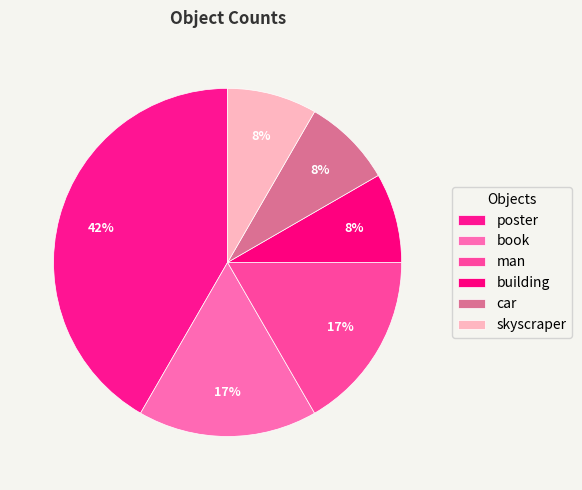

What portion of the pie excludes building?

91.7%